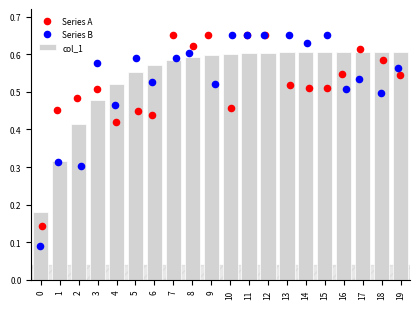

Which series reaches the minimum Y coordinate?

Series B